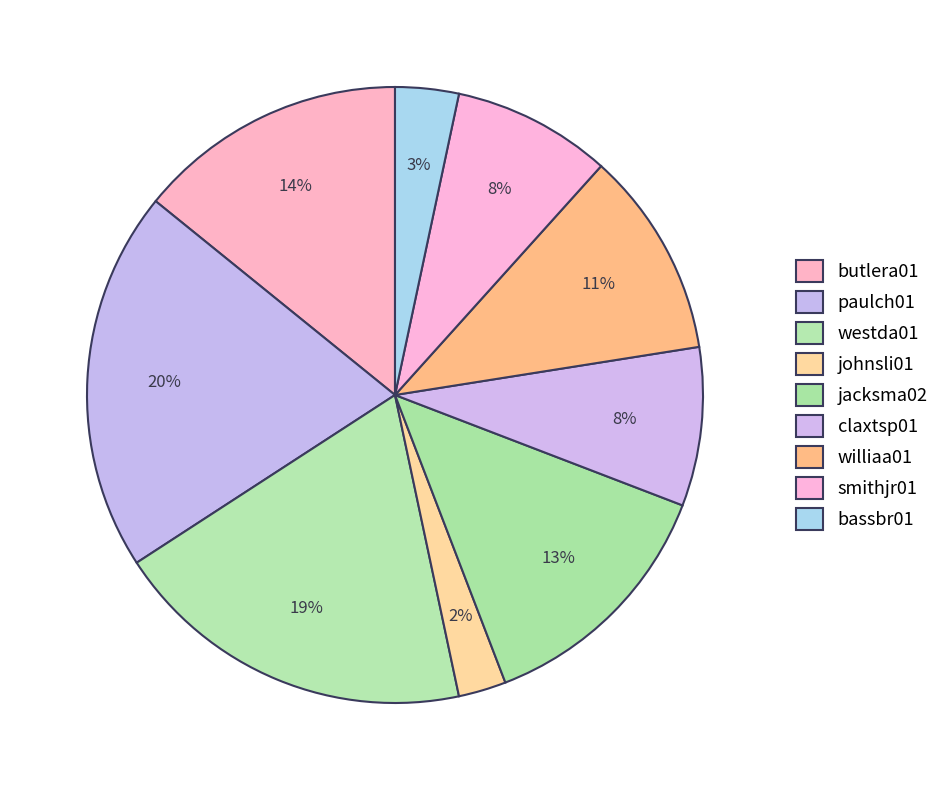

To the nearest percent, what portion does smithjr01 represent?

8%